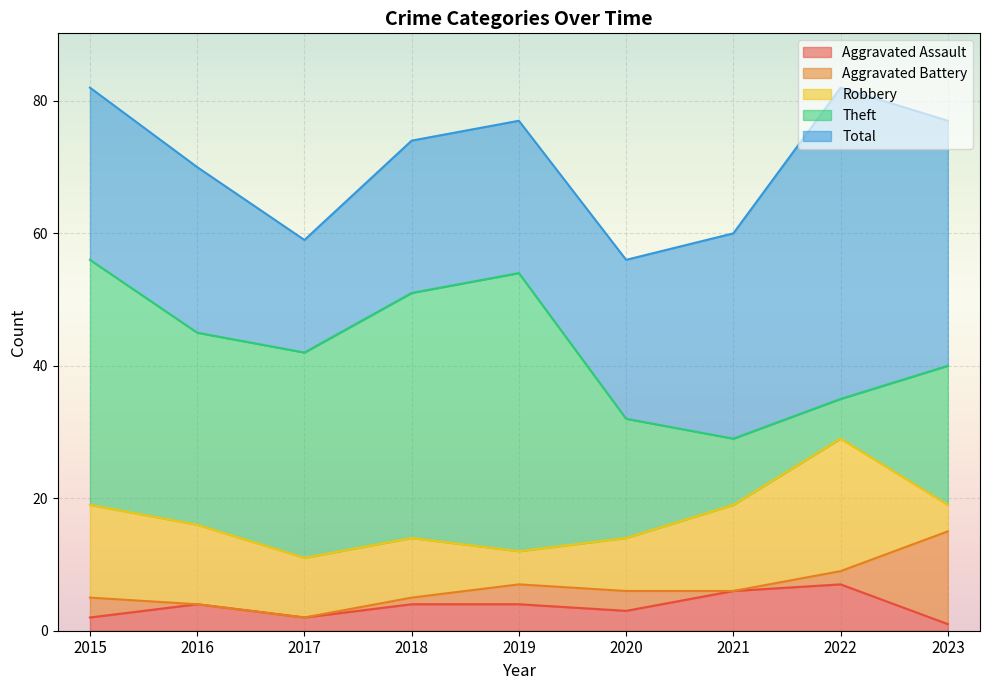

True or false: Robbery and Theft cross at least once.

False